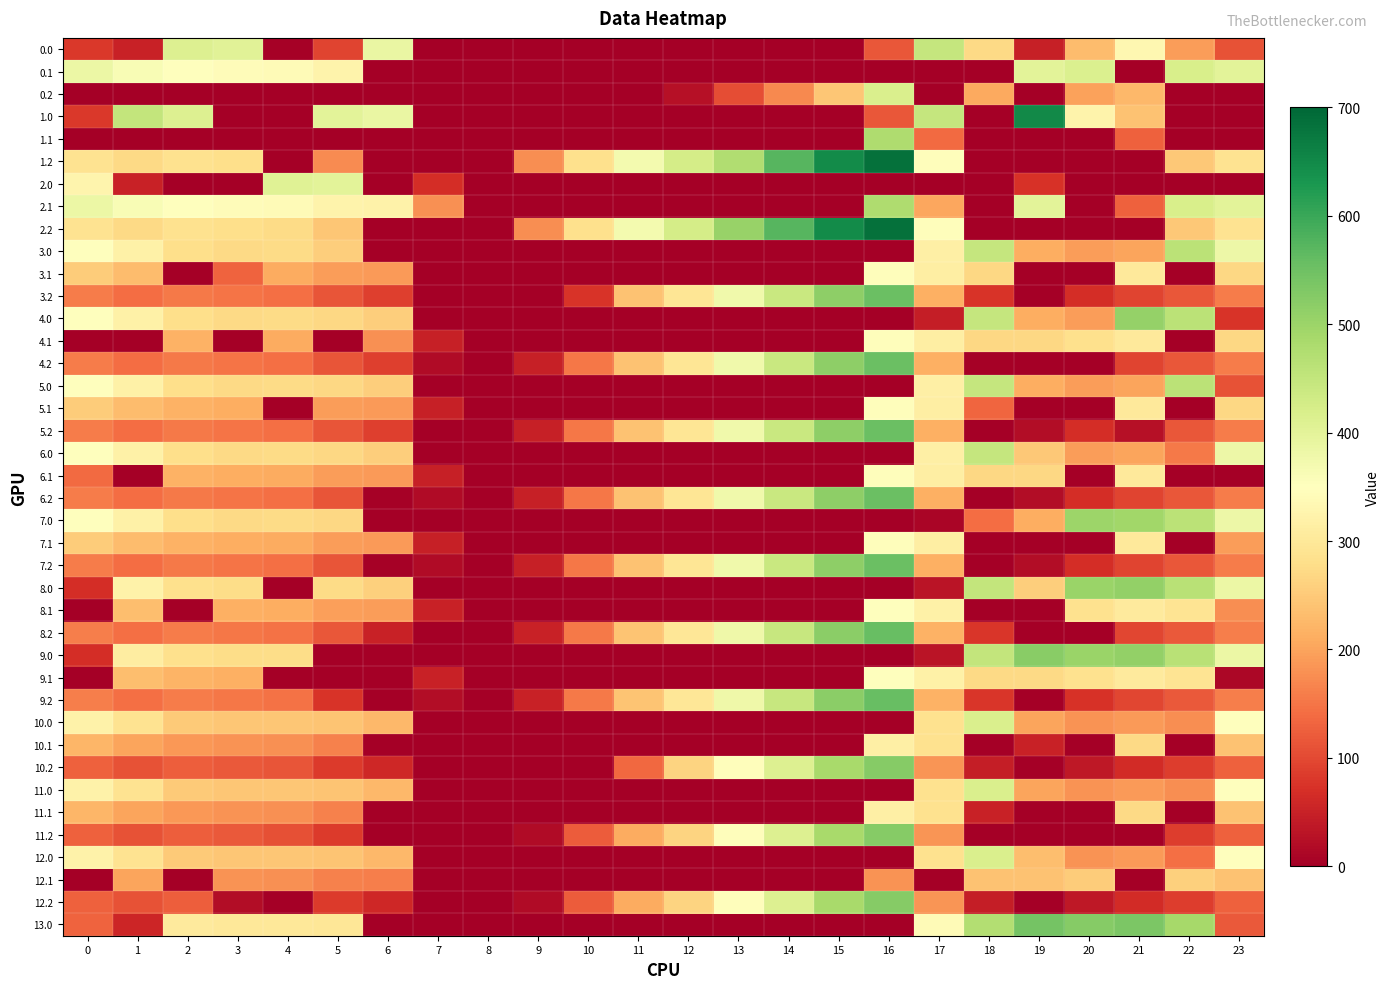

How many categories are shown in the chart?

24